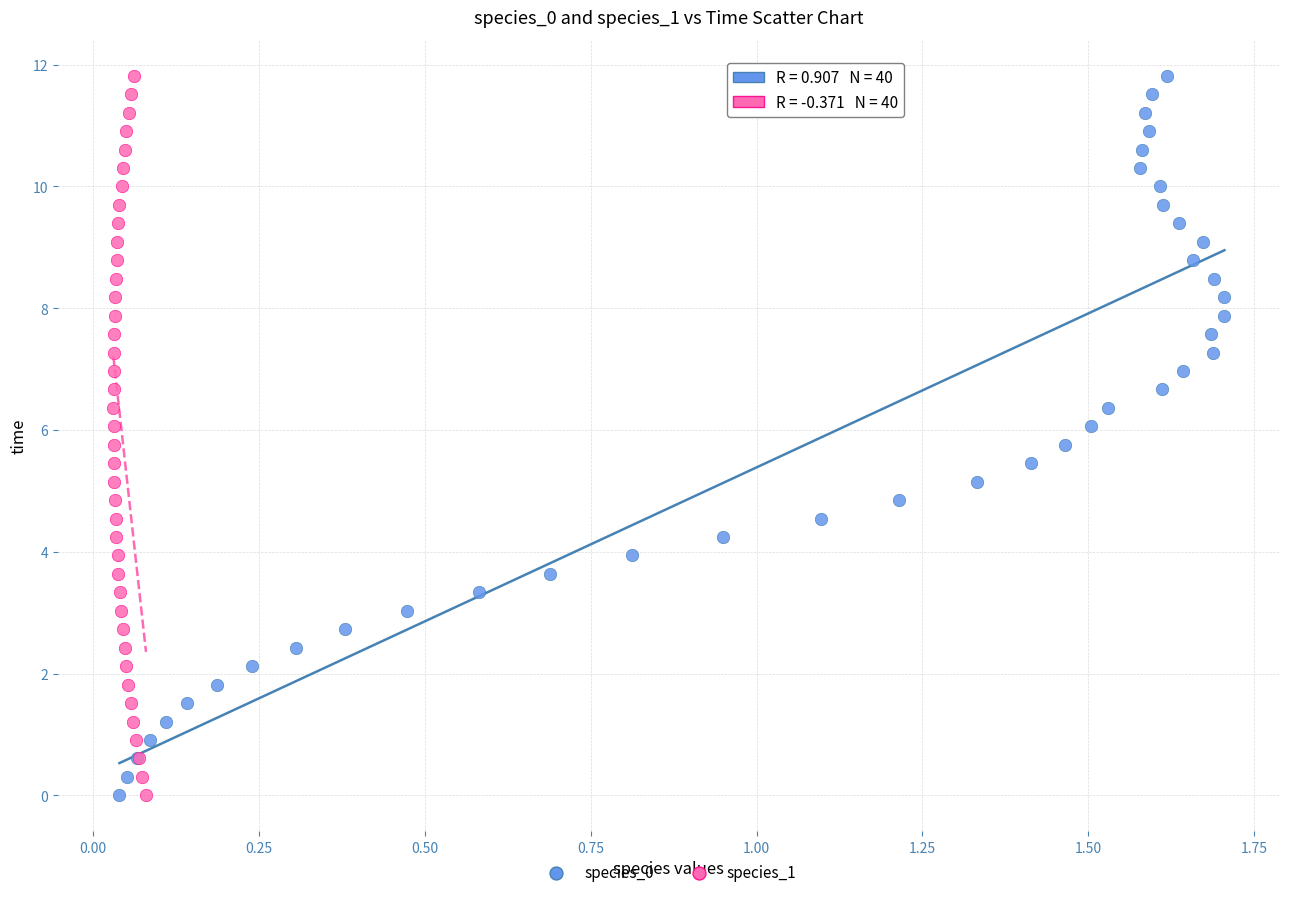

What are all the series names shown in the legend?

species_0, species_1